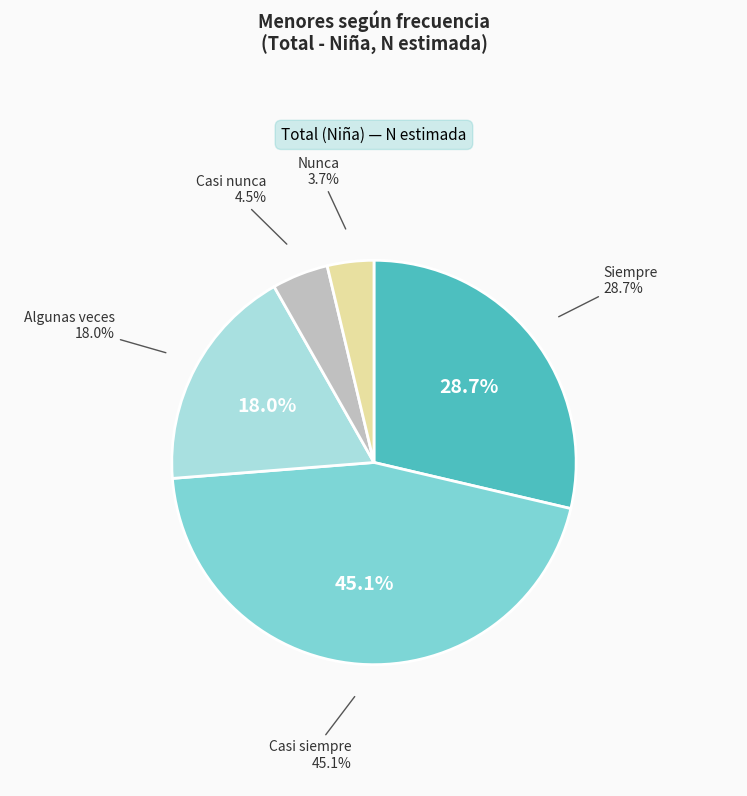

What is the smallest slice in the pie chart?

Nunca